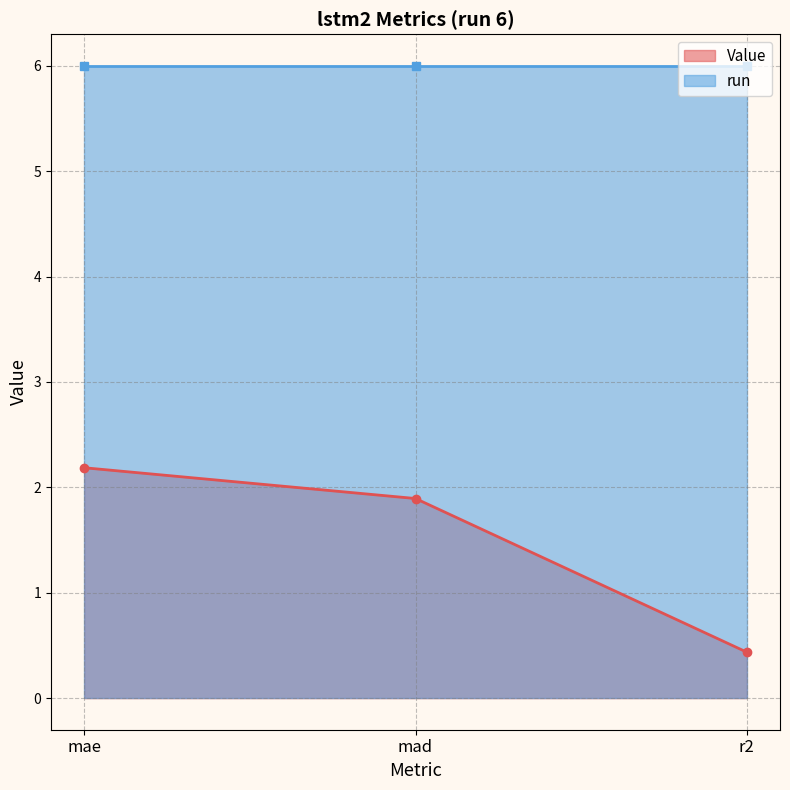

At which category does the chart reach its minimum across all series?

r2